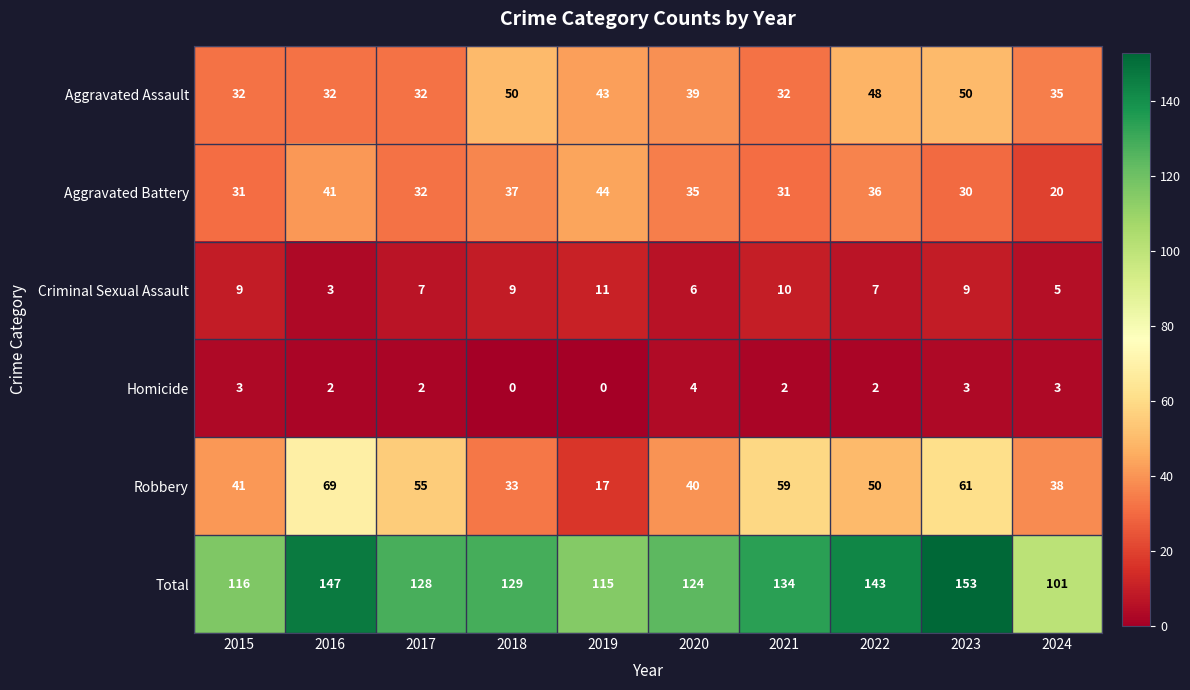

At which category is the sum across all series the highest?

2023